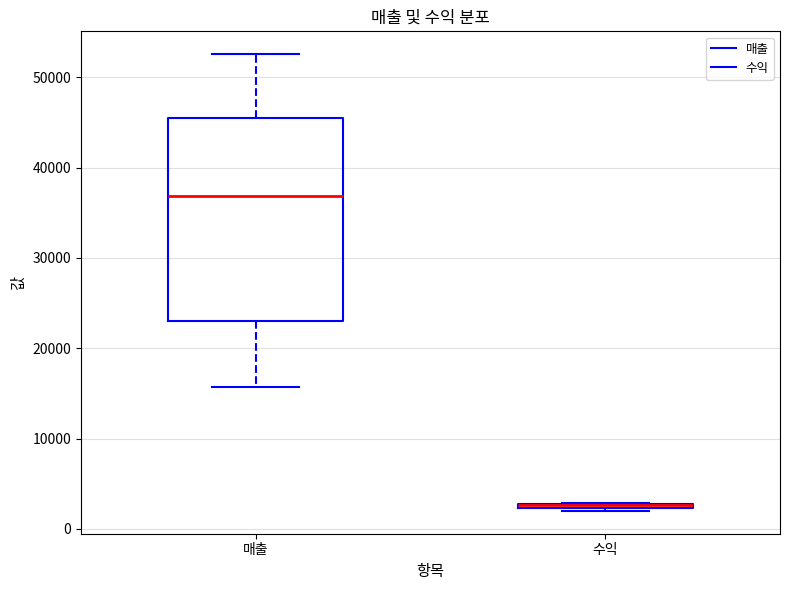

Comparing the boxes themselves (not the whiskers), which one is the tallest?

매출